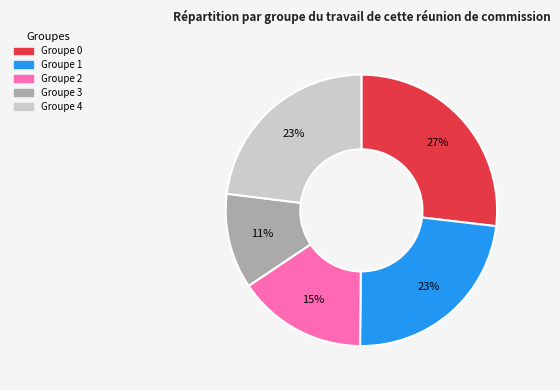

To the nearest percent, what is the average slice percentage?

20%